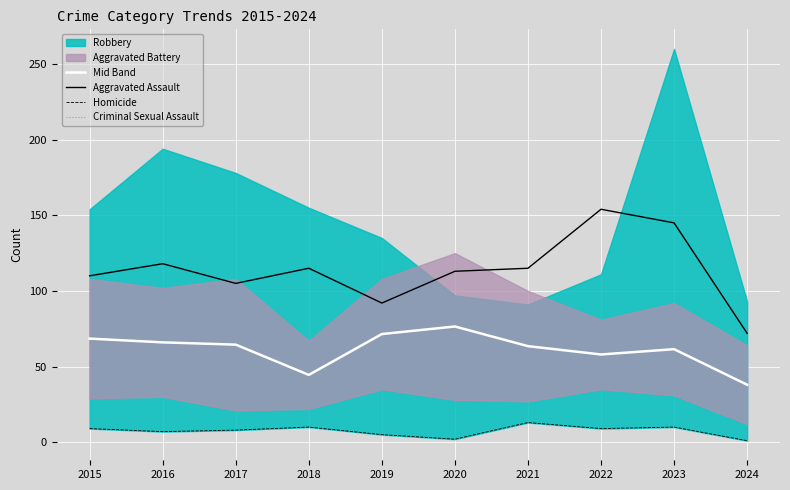

What is the total value across all series at 2024?

123.0